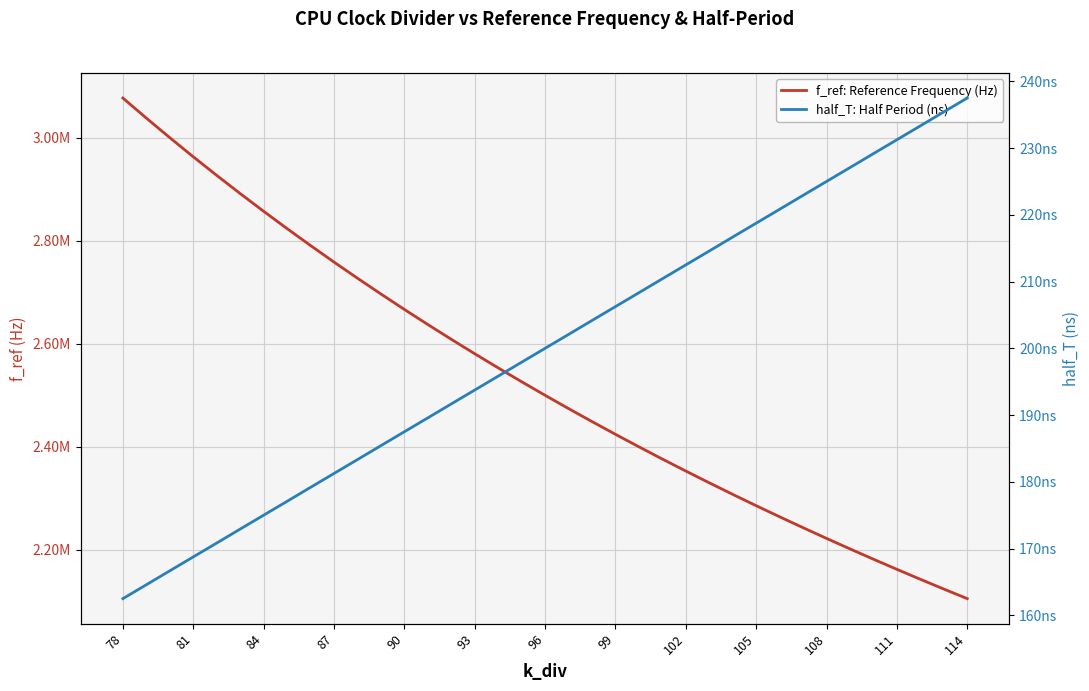

True or false: f_ref: Reference Frequency (Hz) and half_T: Half Period (ns) cross at least once.

False